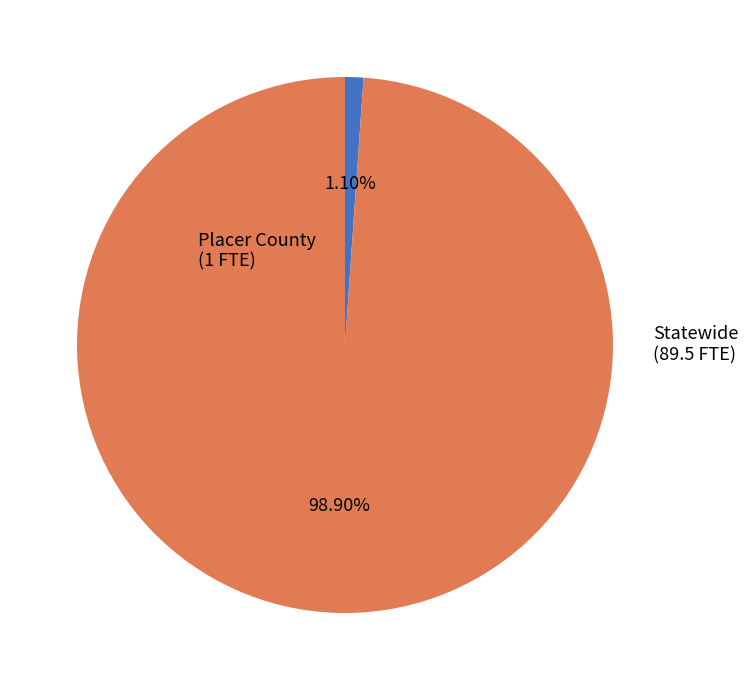

Is there any slice that represents more than half of the pie?

Yes